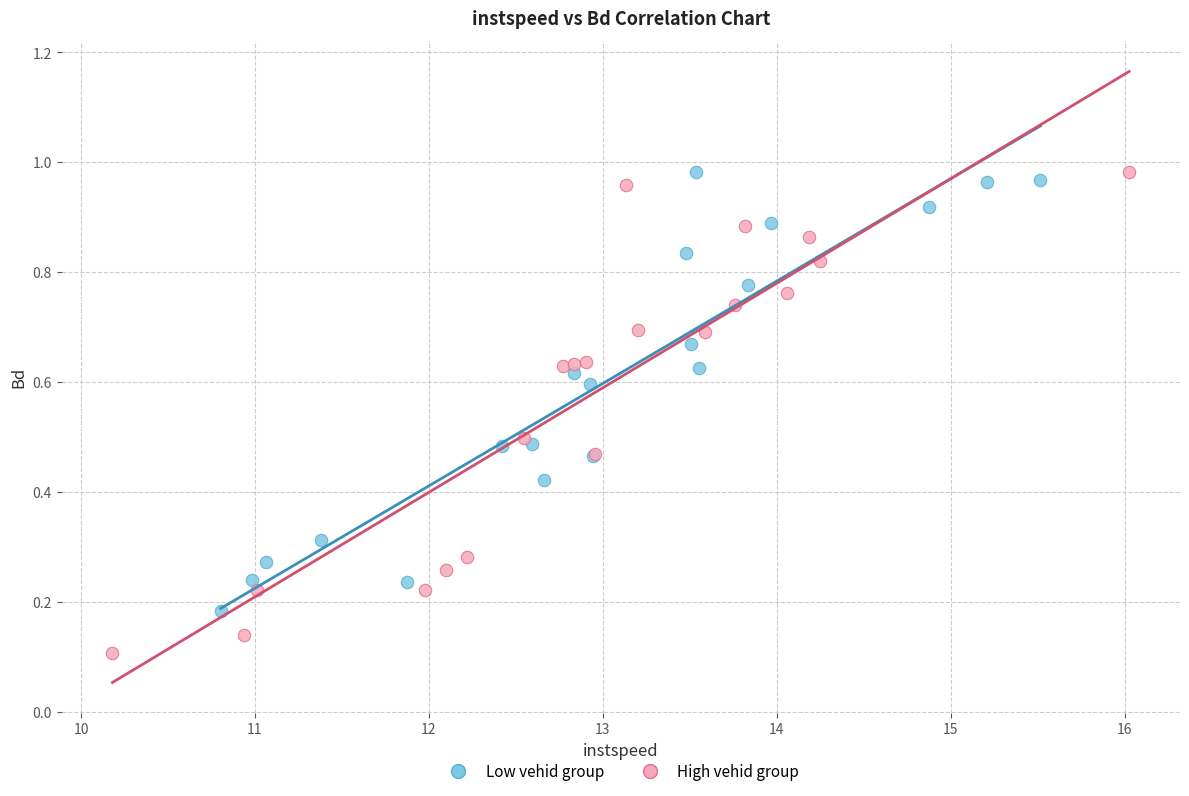

Which series has the largest Y range (max minus min)?

High vehid group